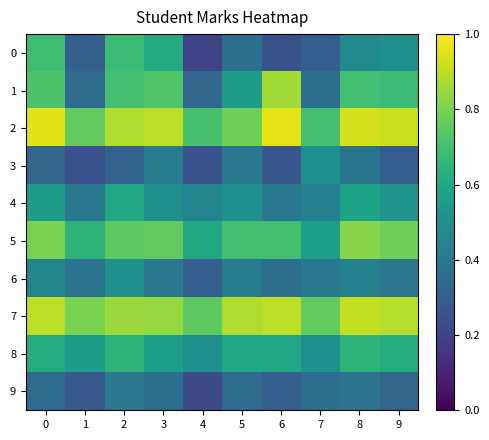

How many categories are shown in the chart?

10